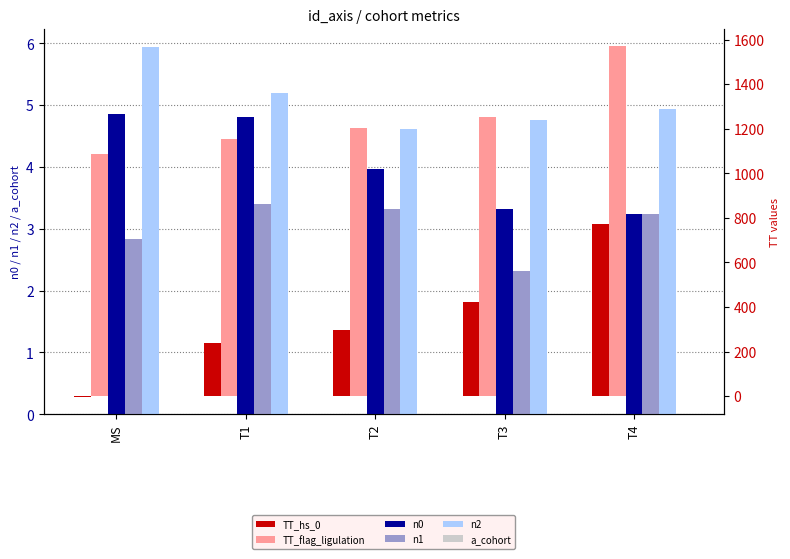

What is the difference between the maximum and minimum values in the n1 series?

1.1